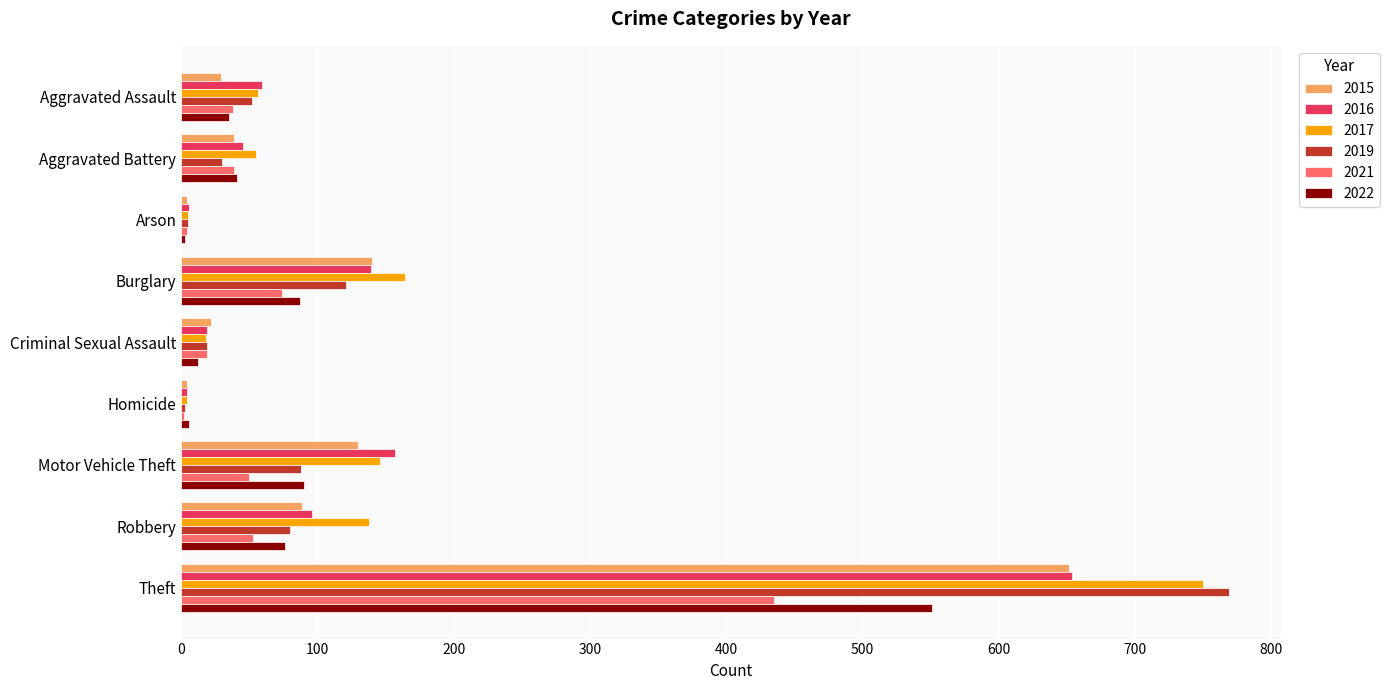

What is the total value across all series at Aggravated Battery?

249